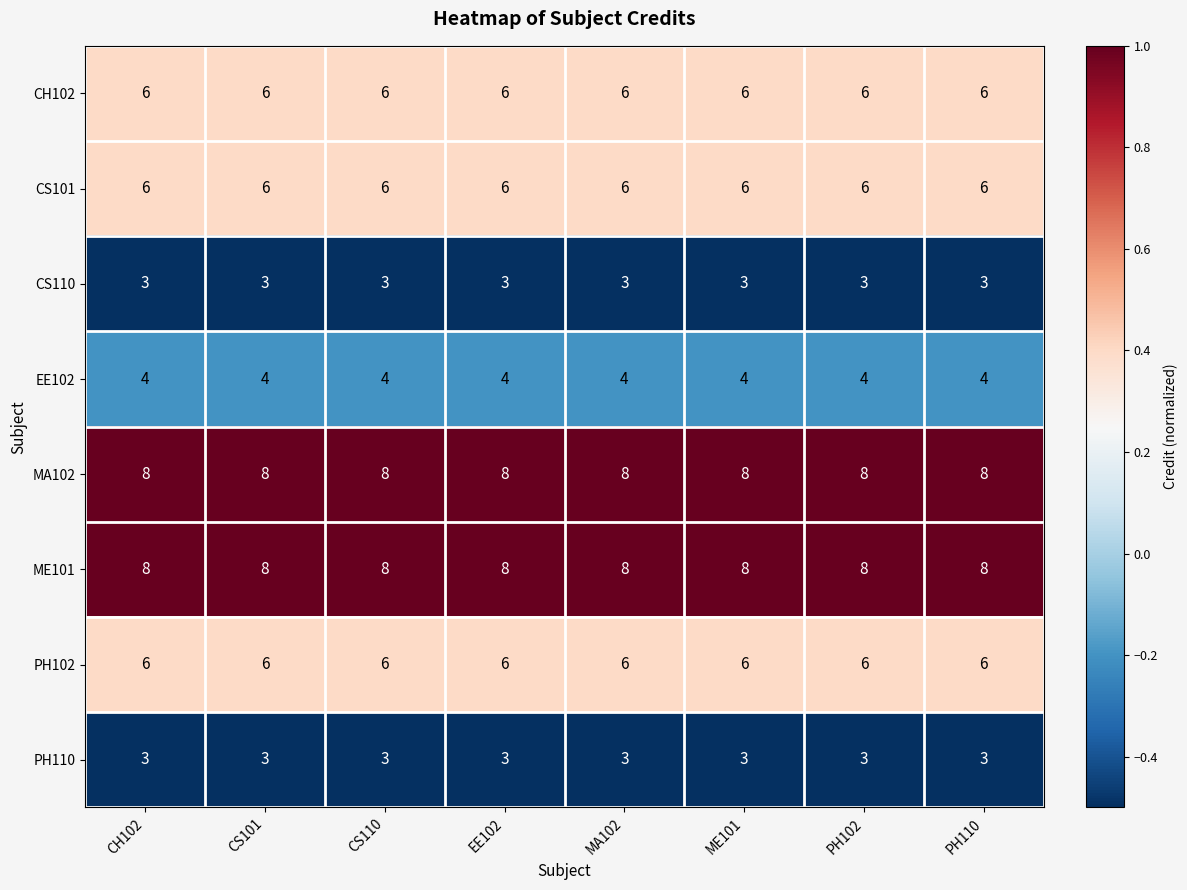

What is the difference between the highest and lowest values at MA102?

5